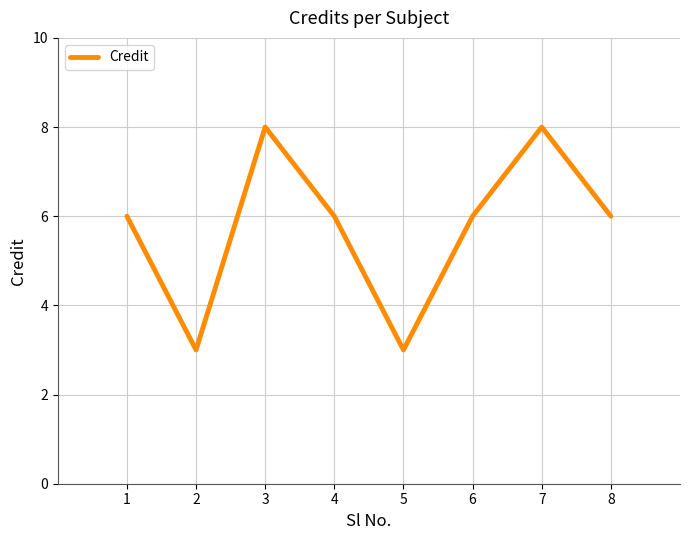

True or false: the data has more than 1 interior local peaks.

True